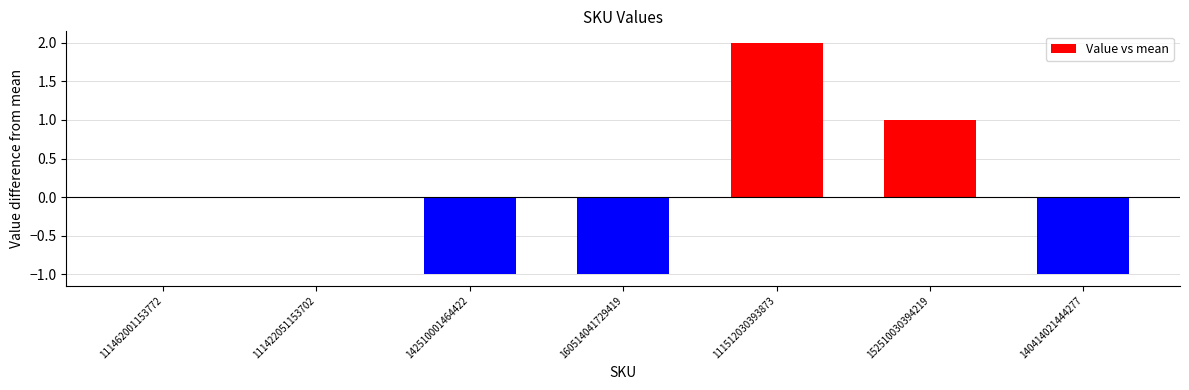

What is the change in value from 142510001464422 to 111512030393873?

+3